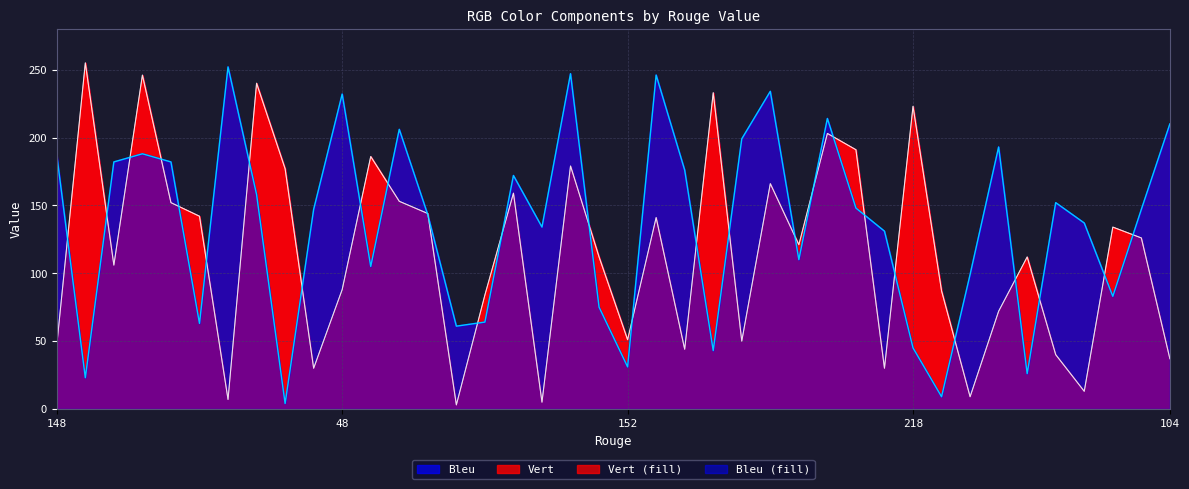

What is the value of the Vert point at the 23rd from the left?

44